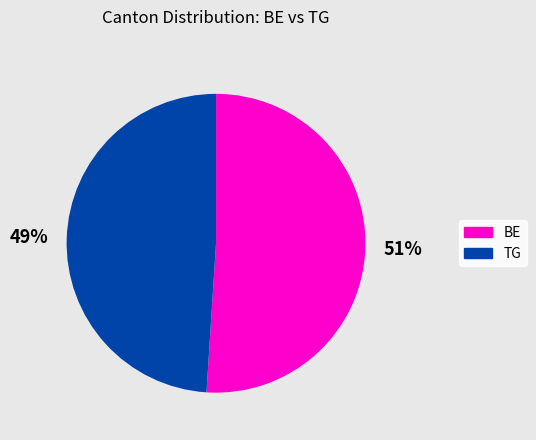

Approximately how many times larger is the value at BE compared to TG?

1.0